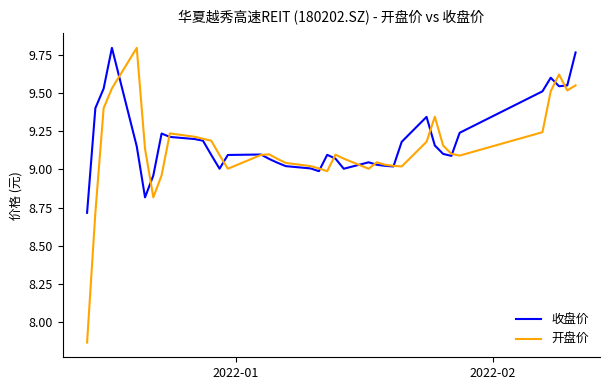

Which series has the largest range (max minus min)?

开盘价